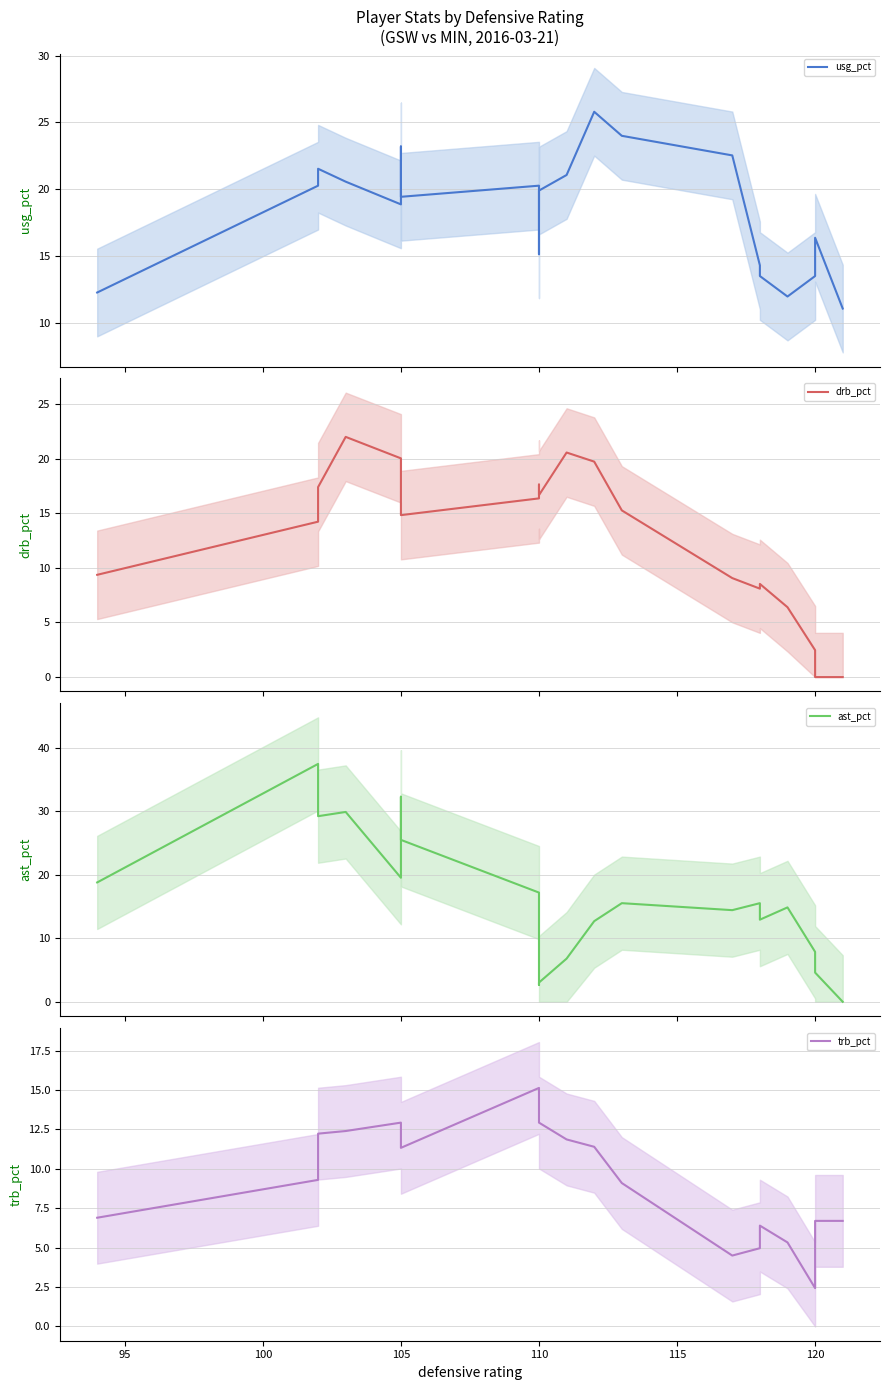

What is the value of the drb_pct point at the 1st from the left?

9.4